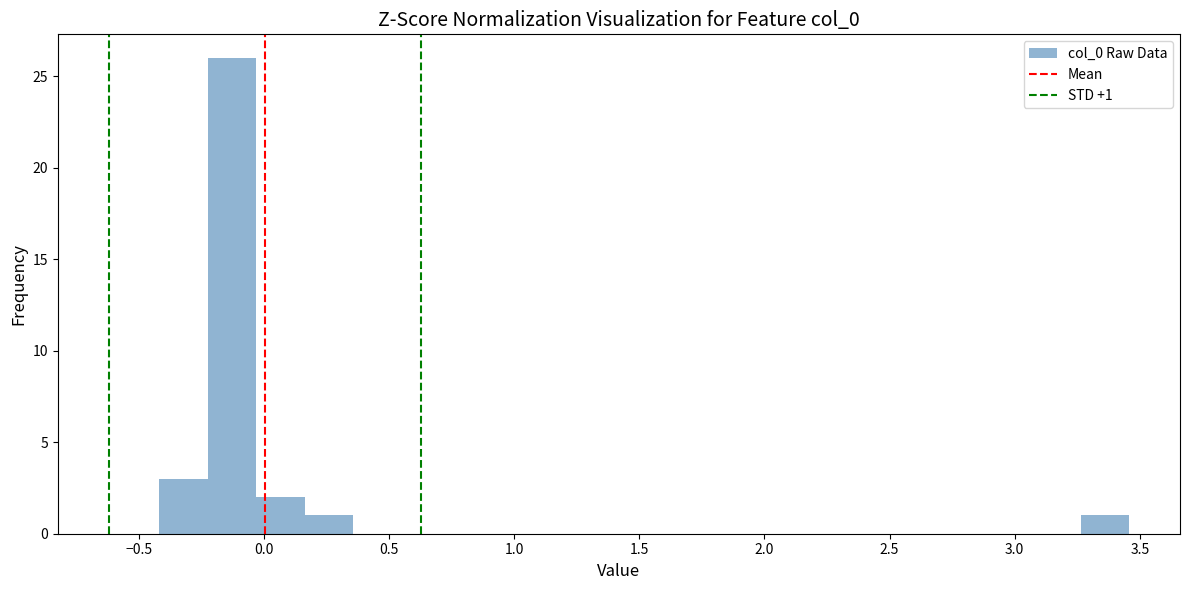

Read against the x-axis, roughly where is the centre of the tallest bar?

-0.15